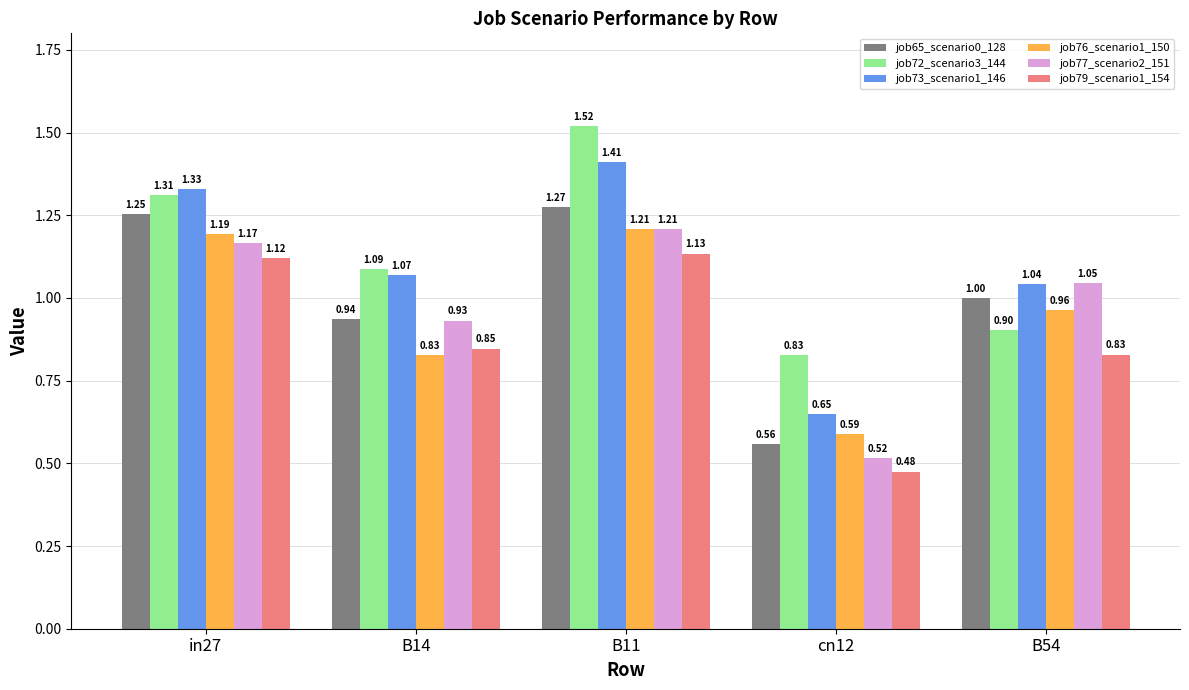

At which label is job79_scenario1_154 closest to 0?

cn12